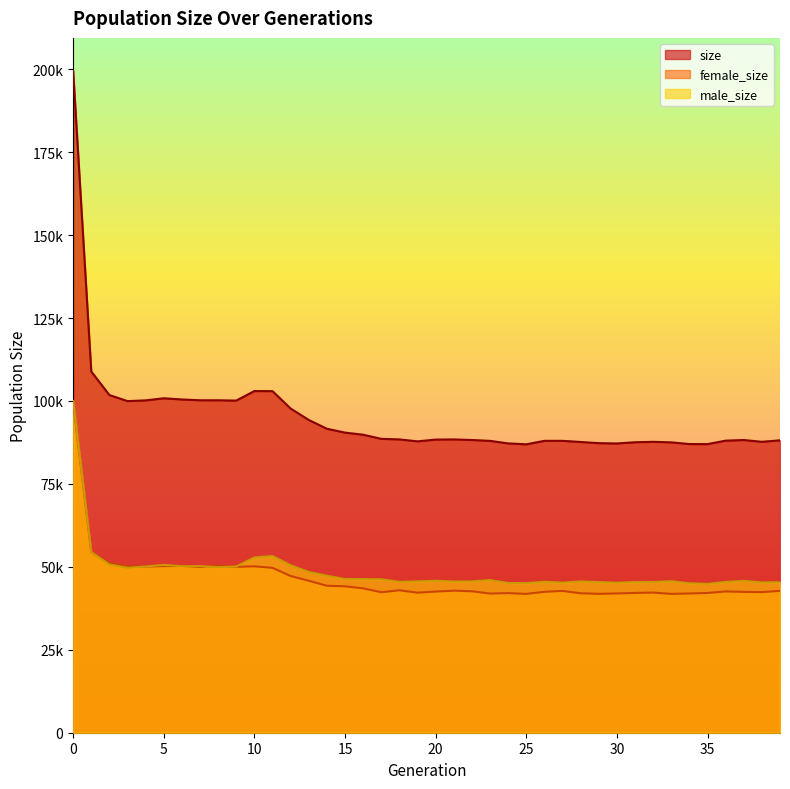

Reading left to right, extract all data points from this chart.

size: 0=199458	1=108867	2=101781	3=99952	4=100173	5=100806	6=100446	7=100205	8=100201	9=100113	10=102987	11=102948	12=97706	13=94266	14=91620	15=90459	16=89820	17=88580	18=88408	19=87819	20=88352	21=88403	22=88232	23=87968	24=87206	25=86927	26=87977	27=87977	28=87635	29=87279	30=87184	31=87552	32=87681	33=87519	34=87011	35=86990	36=88033	37=88226	38=87686	39=88132
female_size: 0=99456	1=54436	2=51058	3=50253	4=50069	5=50228	6=50262	7=49980	8=50305	9=50000	10=50155	11=49698	12=47227	13=45806	14=44304	15=44128	16=43512	17=42338	18=42933	19=42209	20=42549	21=42815	22=42634	23=41954	24=42078	25=41838	26=42470	27=42735	28=42033	29=41861	30=41975	31=42134	32=42241	33=41850	34=41960	35=42125	36=42581	37=42453	38=42386	39=42755
male_size: 0=100002	1=54431	2=50723	3=49699	4=50104	5=50578	6=50184	7=50225	8=49896	9=50113	10=52832	11=53250	12=50479	13=48460	14=47316	15=46331	16=46308	17=46242	18=45475	19=45610	20=45803	21=45588	22=45598	23=46014	24=45128	25=45089	26=45507	27=45242	28=45602	29=45418	30=45209	31=45418	32=45440	33=45669	34=45051	35=44865	36=45452	37=45773	38=45300	39=45377